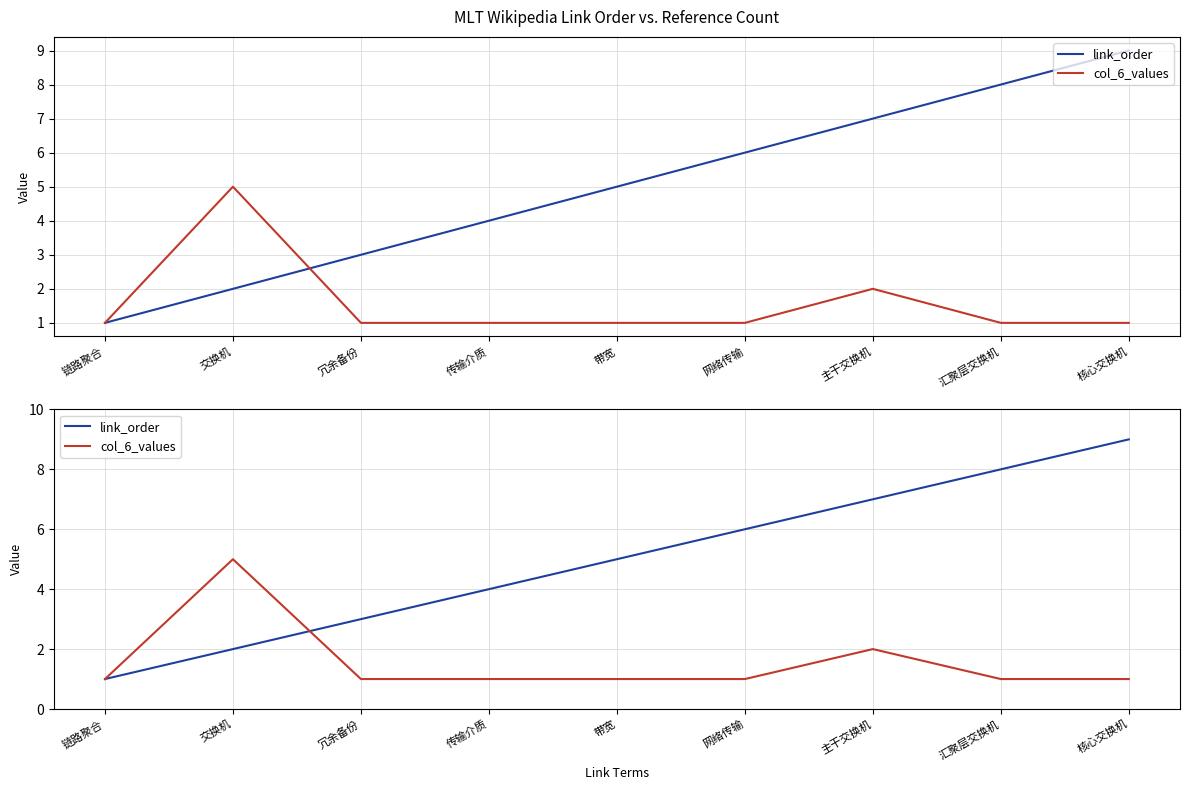

How many data points in col_6_values are above 1?

2